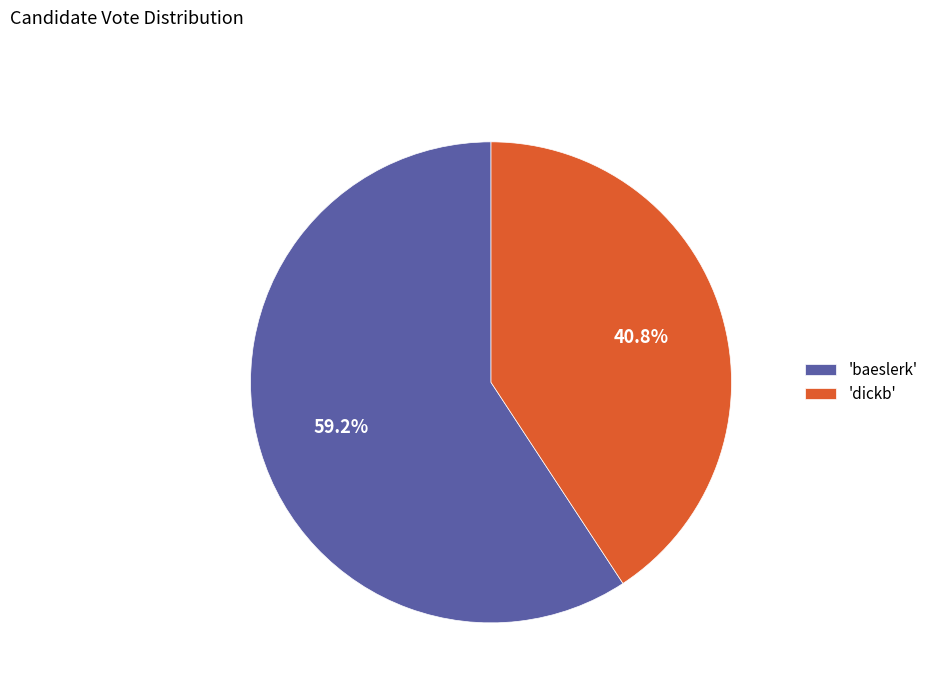

Rank the categories by value from highest to lowest.

'baeslerk', 'dickb'